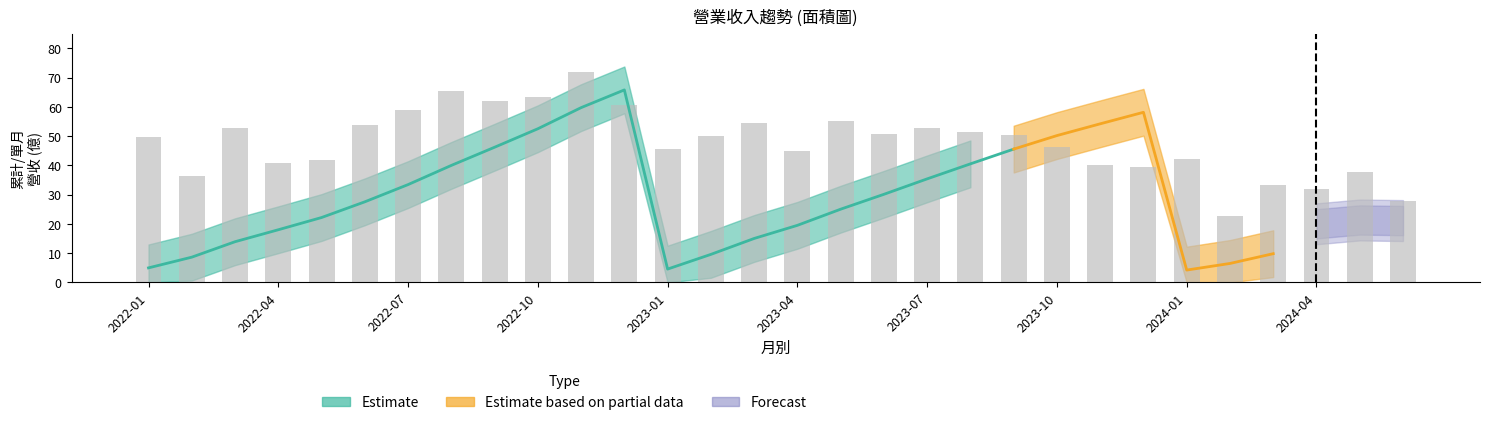

Are the bars horizontal?

No